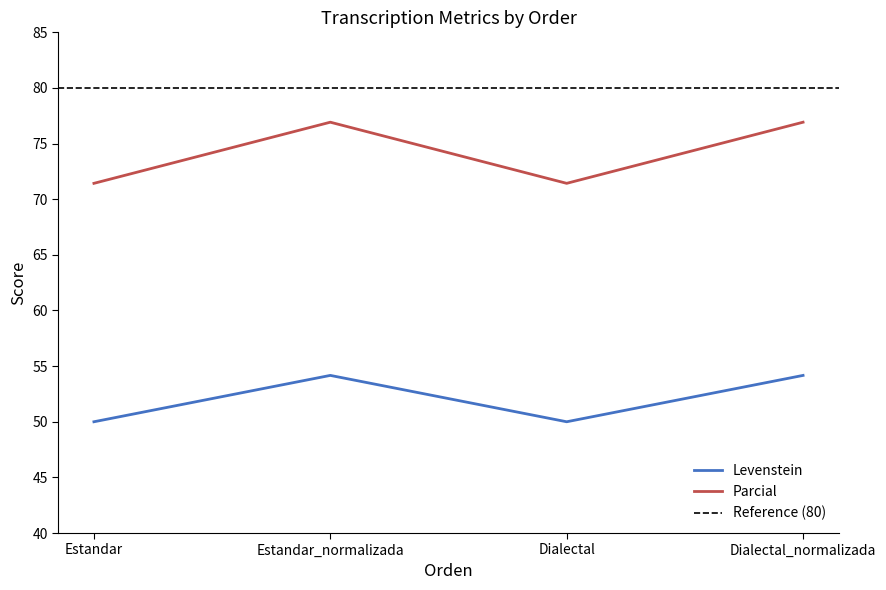

What is the label of the 3rd point from the left?

Dialectal